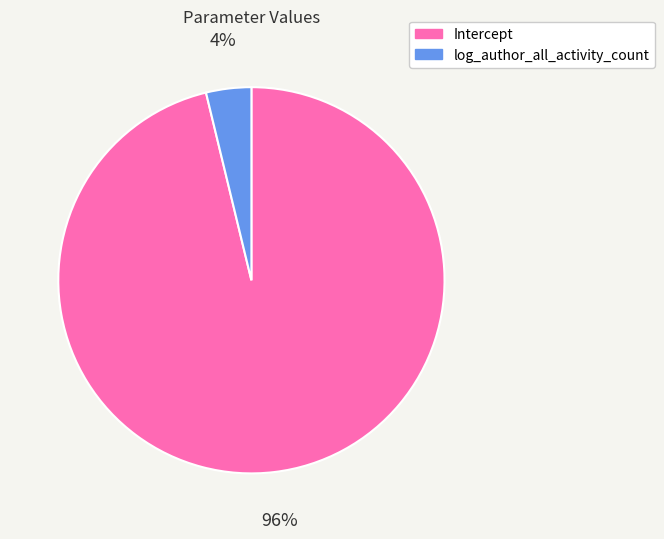

Is log_author_all_activity_count the majority of the pie?

No